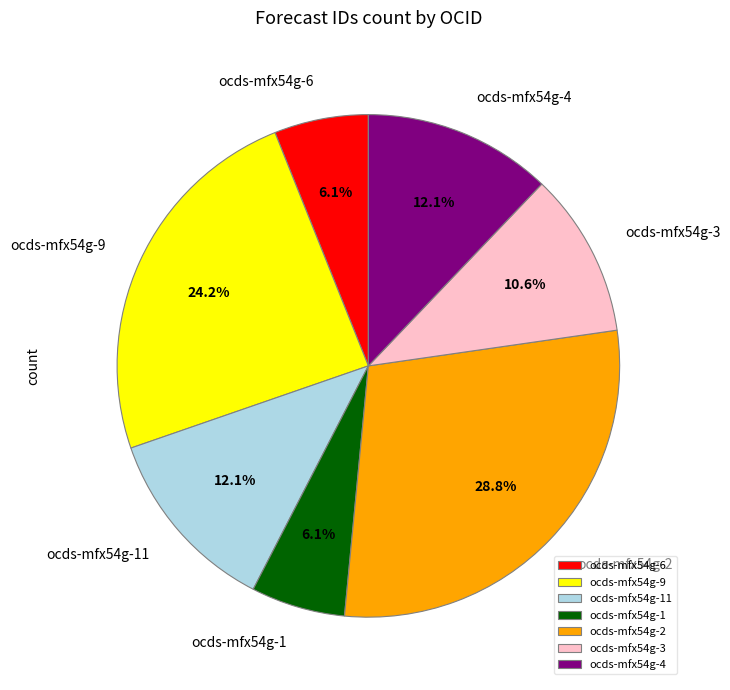

Does any single category account for the majority?

No